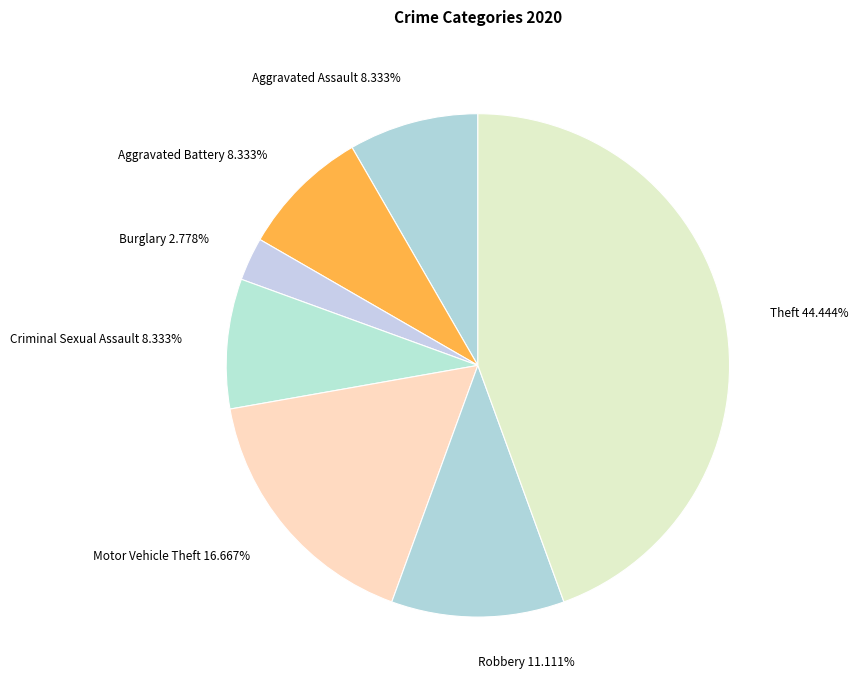

What is the largest slice in the pie chart?

Theft 44.444%